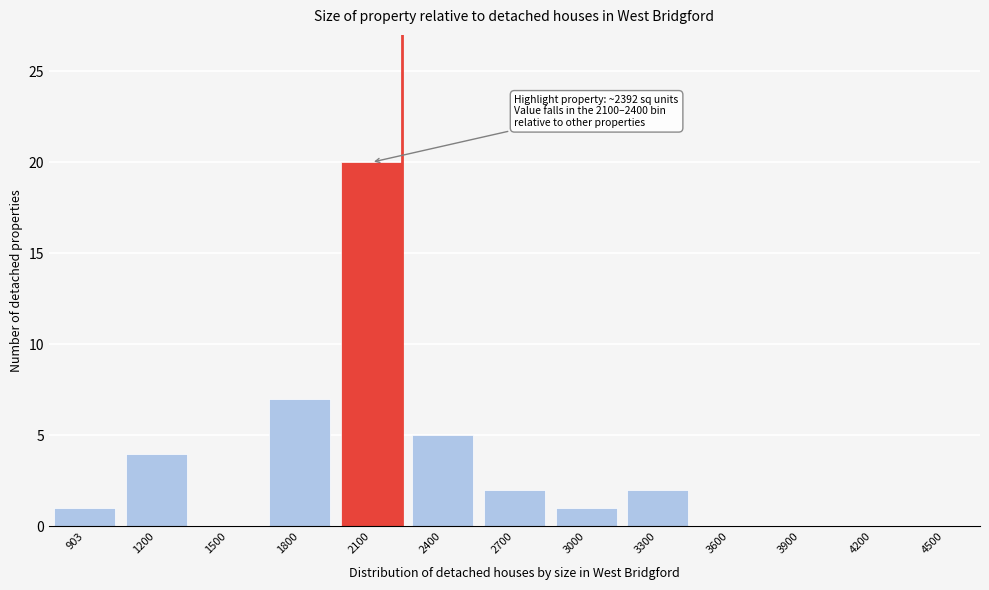

Reading right to left, transcribe all the data shown in this chart.

4500=0	4200=0	3900=0	3600=0	3300=2	3000=1	2700=2	2400=5	2100=20	1800=7	1500=0	1200=4	903=1